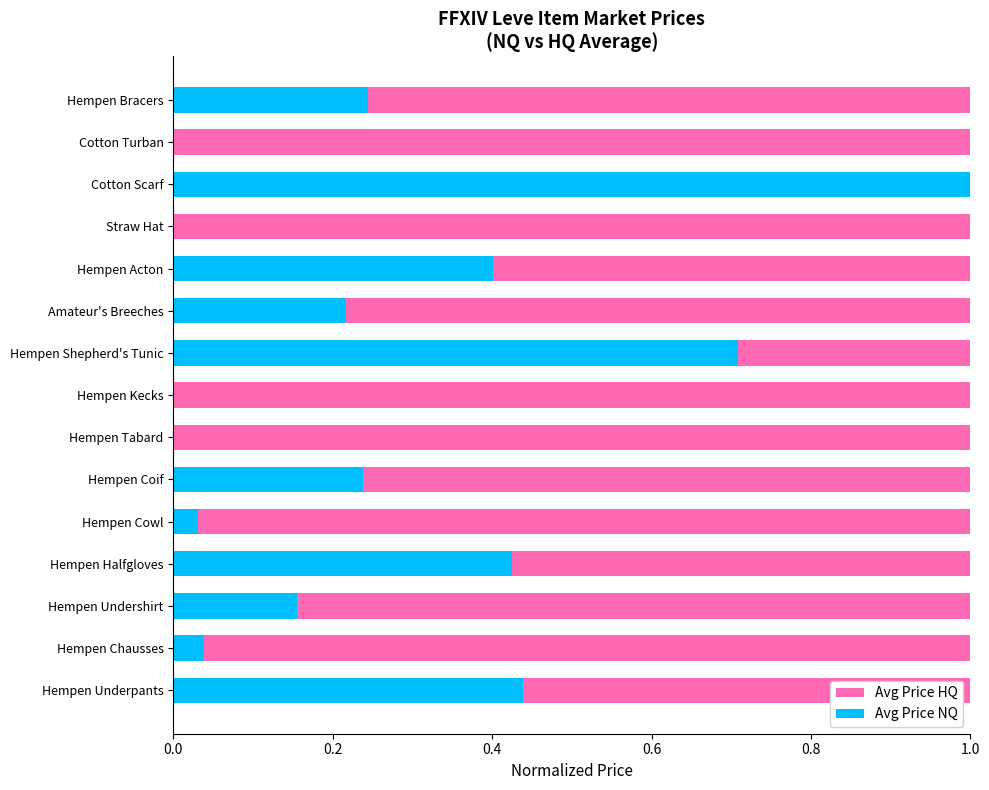

What position from the right is 0.0?

15